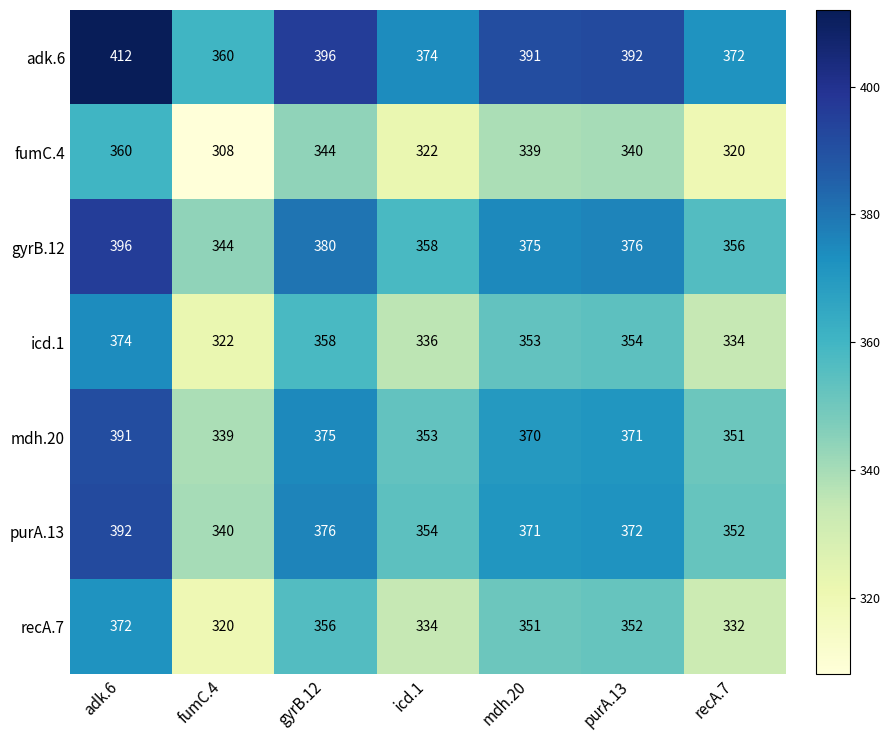

What is the smallest value displayed?

308